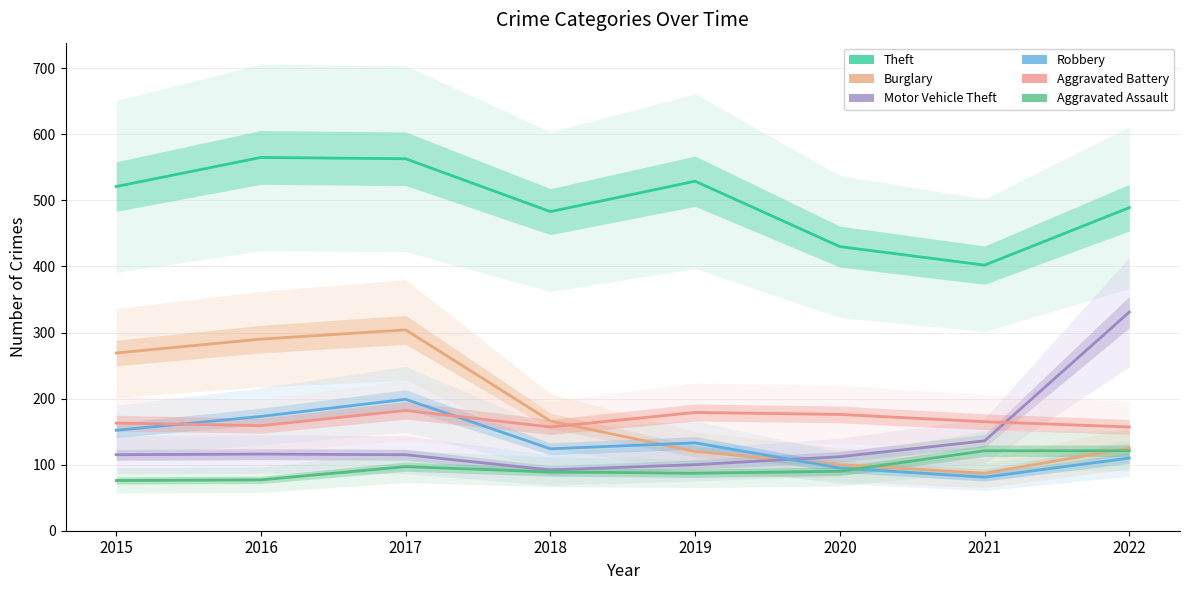

How many interior local peaks does the Aggravated Assault series have?

1